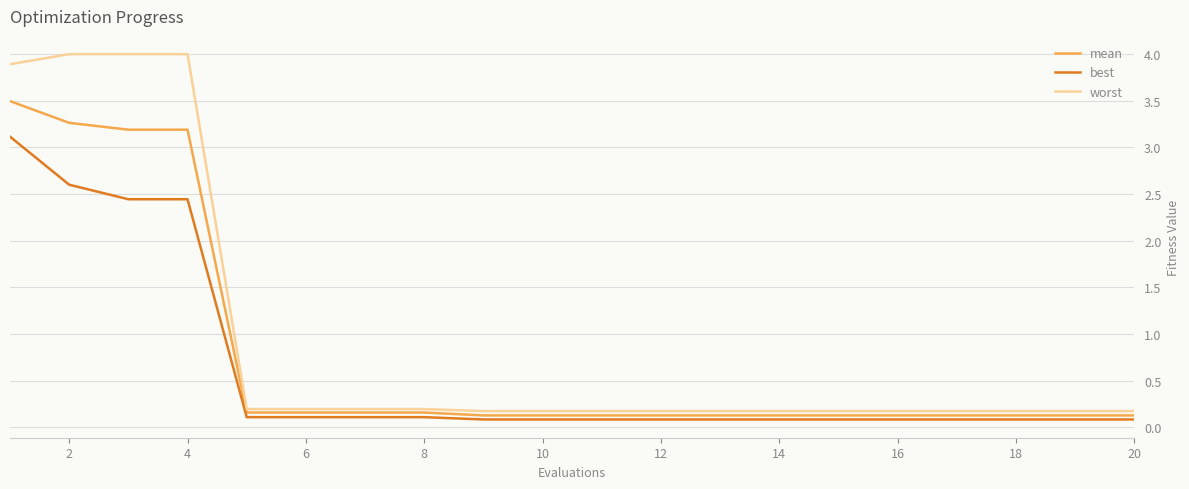

Which series has the largest range (max minus min)?

worst